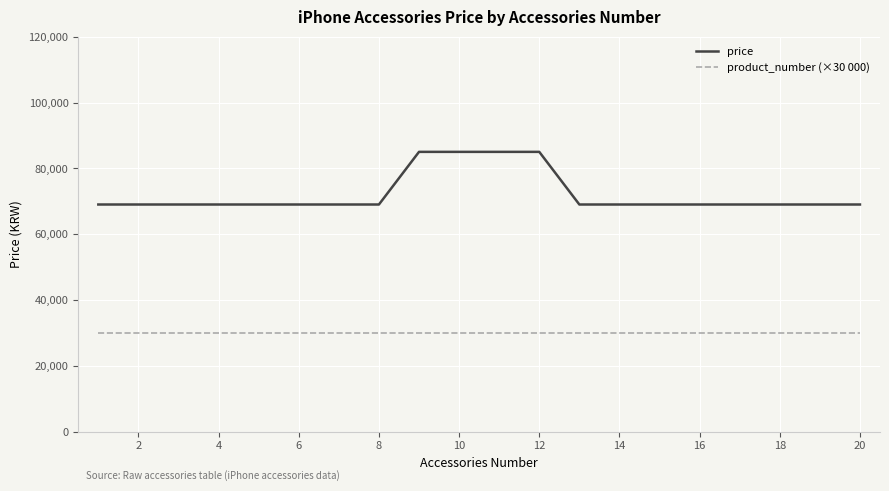

Which series has the largest total across all categories?

price